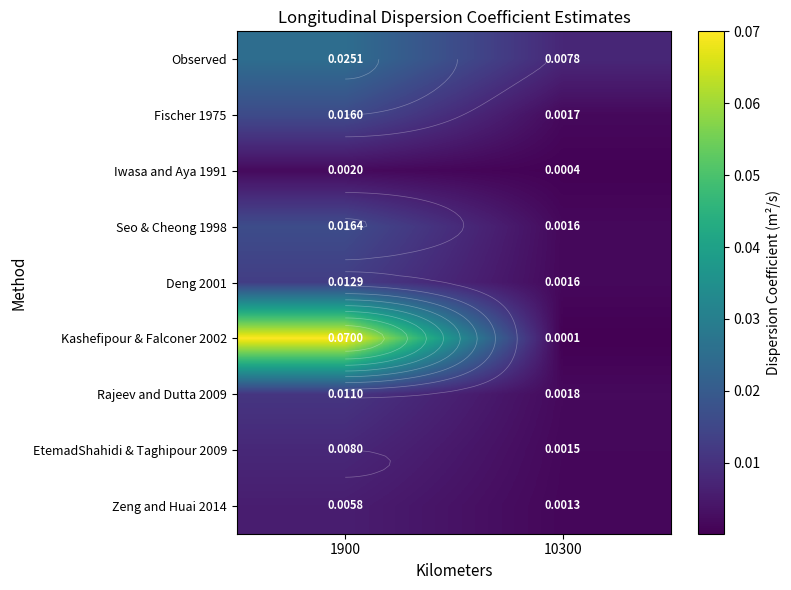

Which series has the largest total across all categories?

Kashefipour & Falconer 2002